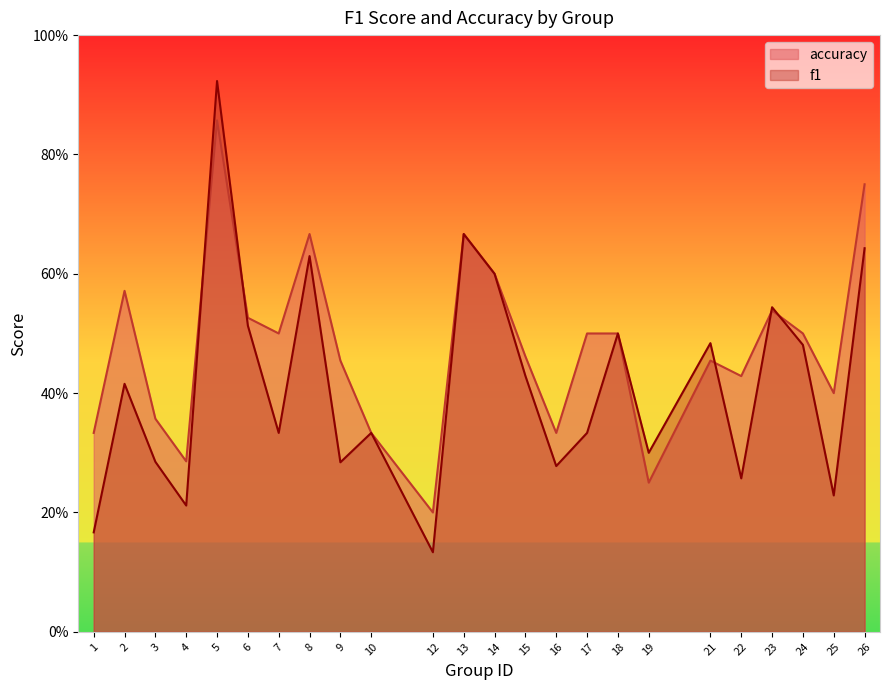

Which label corresponds to the largest value in the chart?

5